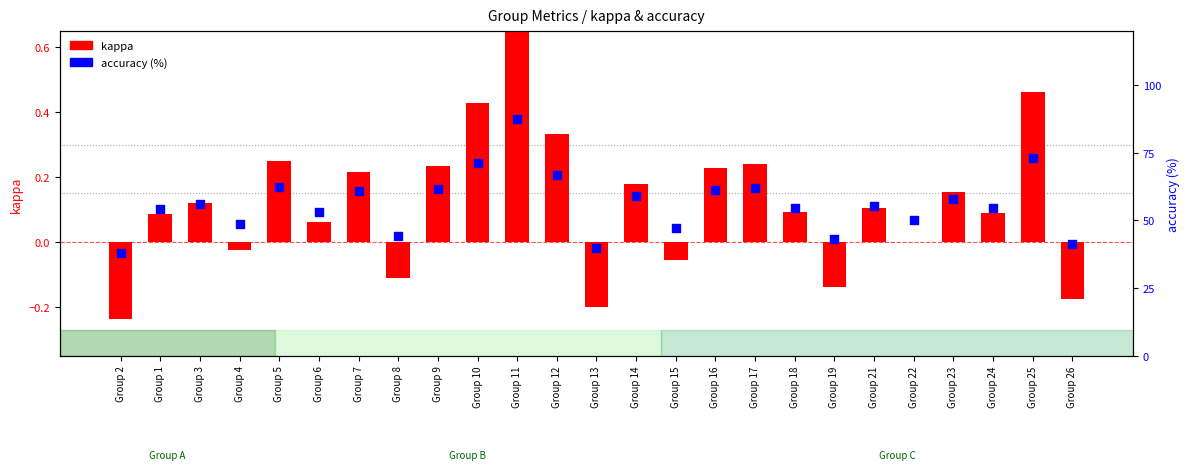

At how many categories does at least one series exceed 58?

10